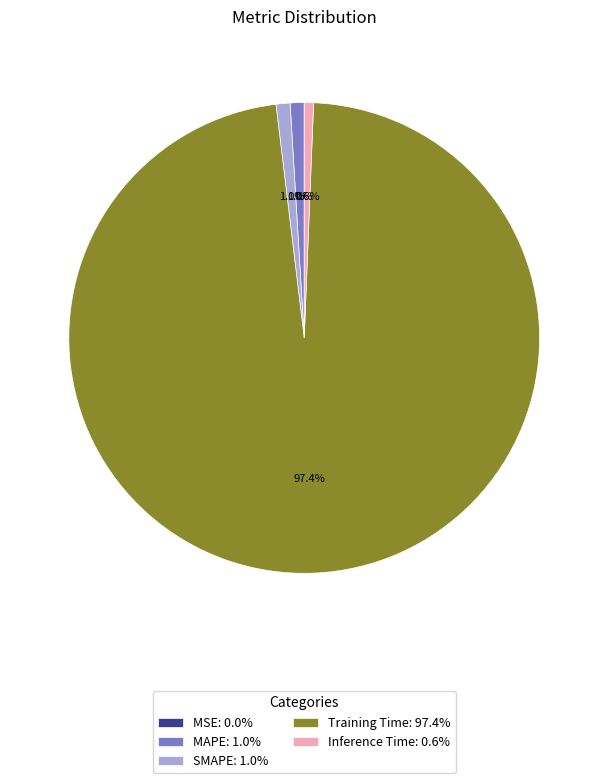

Does Training Time represent more than half of the total?

Yes